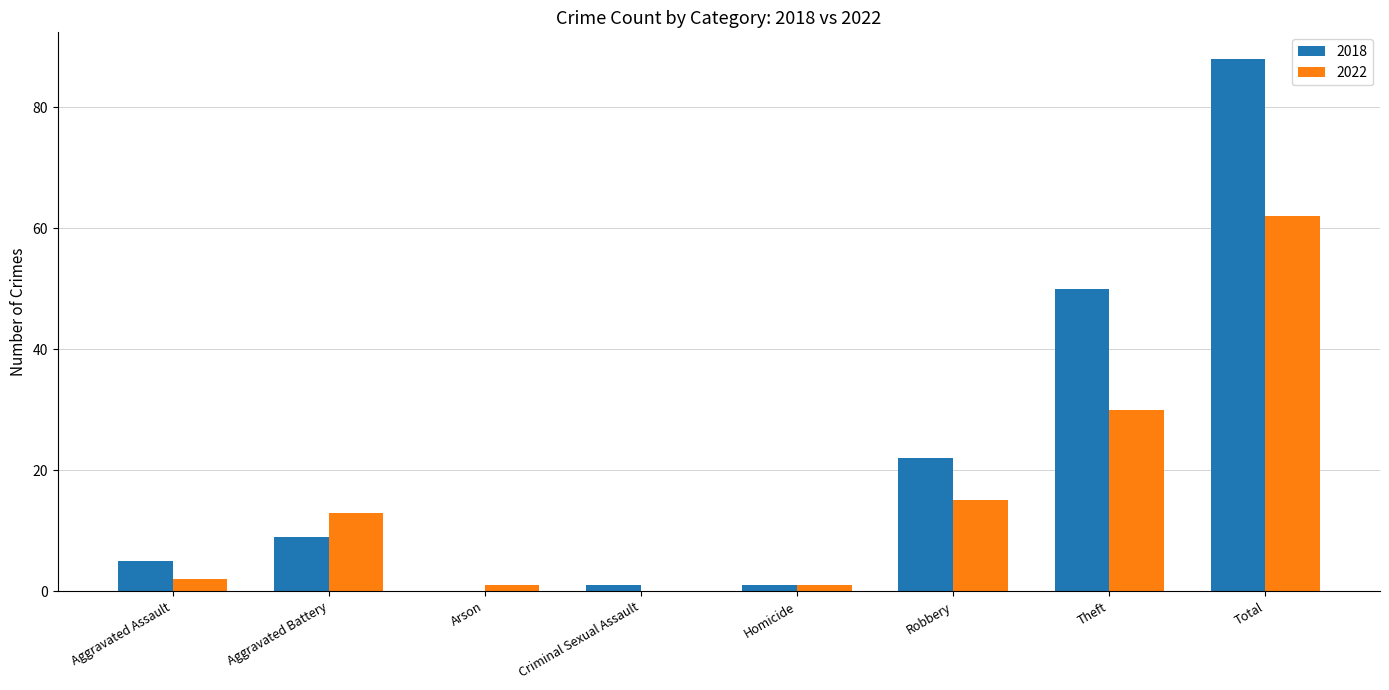

Which category has the highest value across all series?

Total